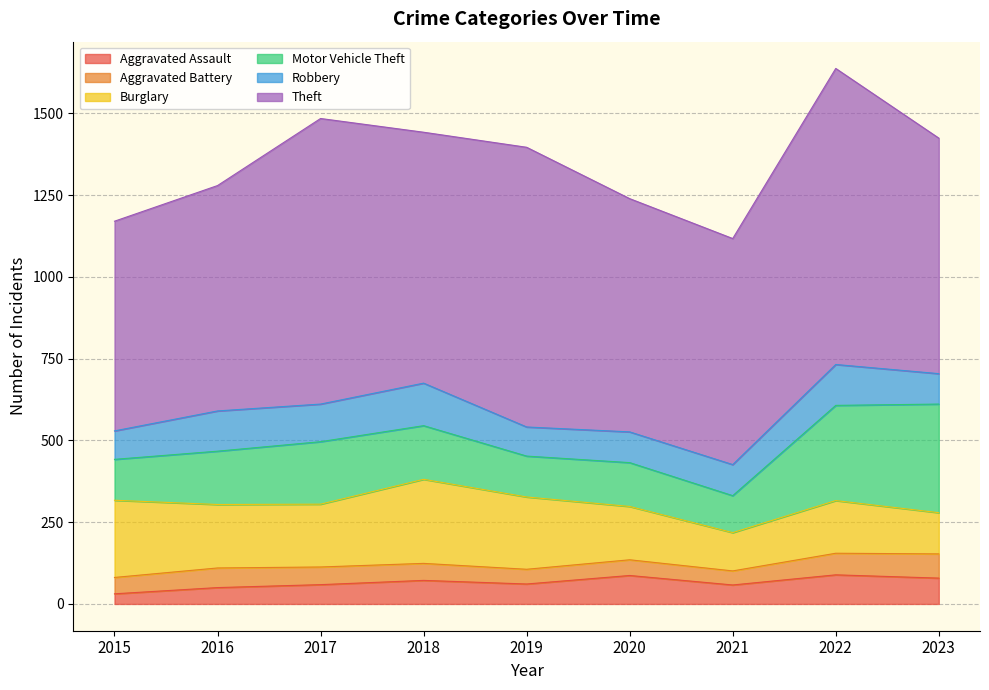

Which category has the highest value across all series?

2022